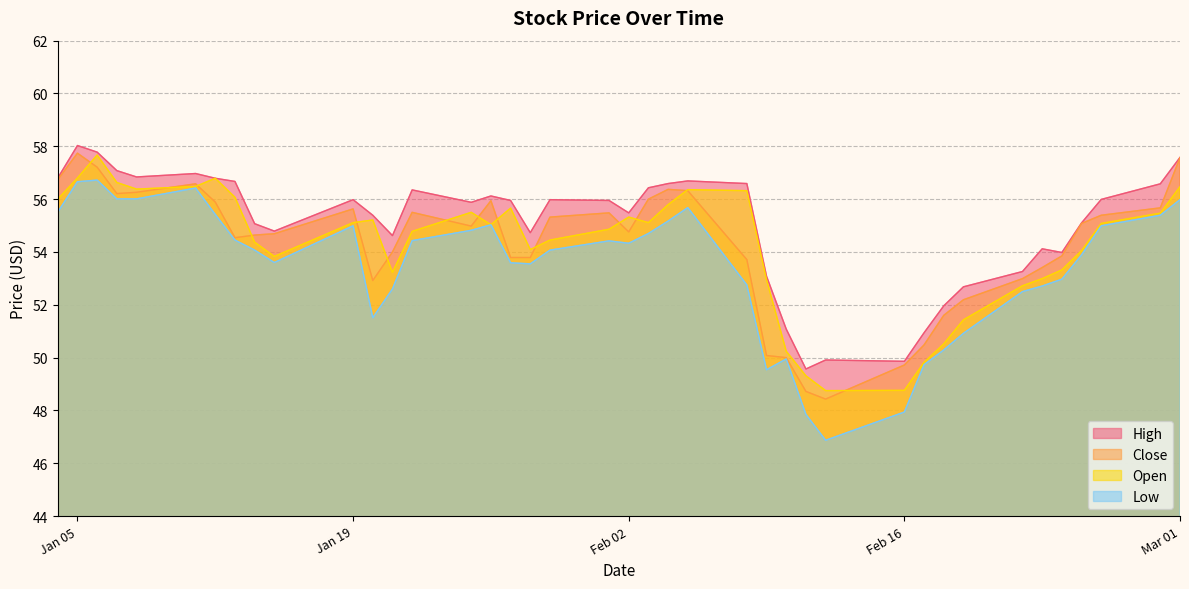

At which category does Open reach its first local peak?

2016-01-06